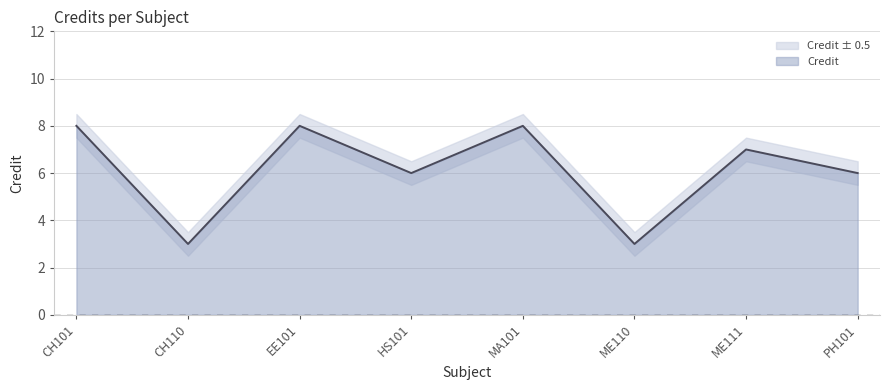

List the series in order of their overall mean, lowest first.

Credit_lower, Credit, Credit_upper